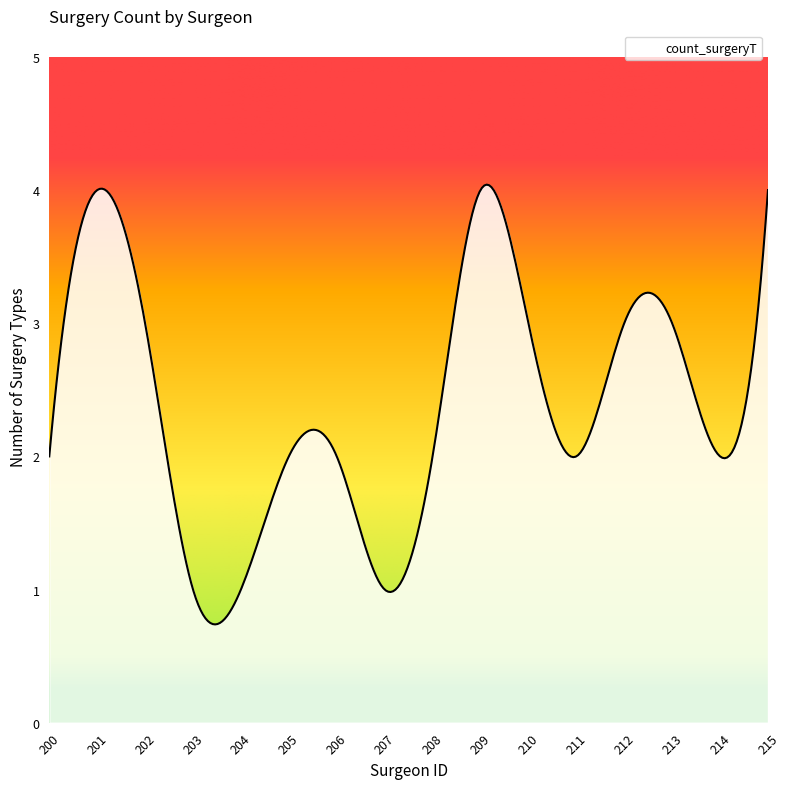

What is the difference between the maximum and minimum values?

3.3